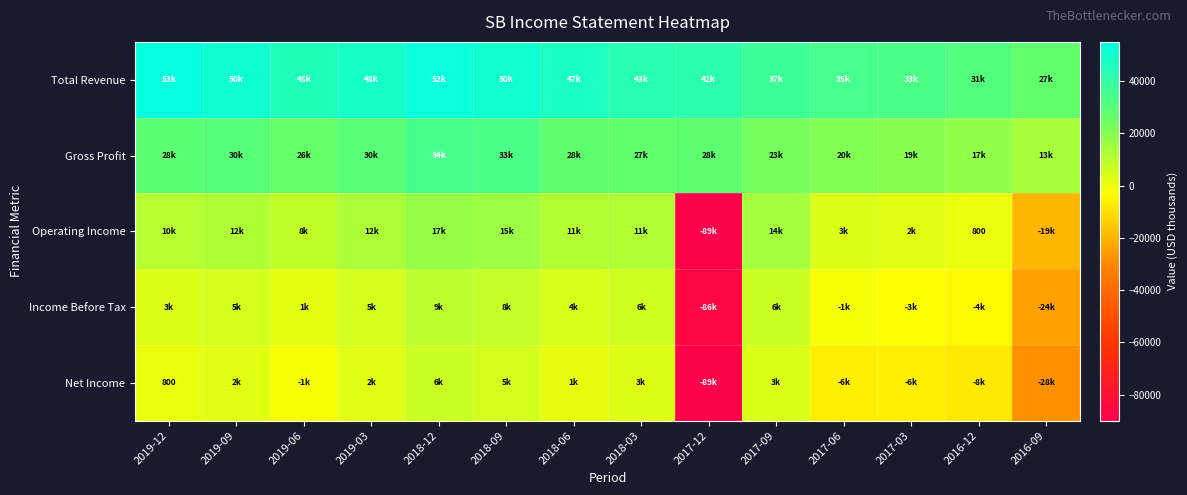

Is the value of Operating Income at 2018-06 greater than the value of Net Income at 2019-03?

Yes